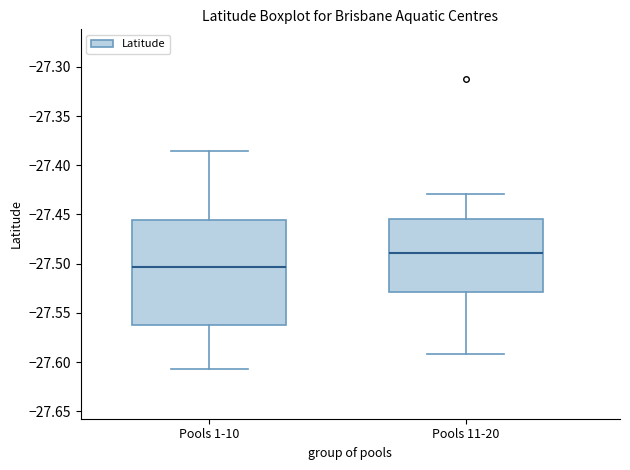

Where is the upper edge of the box for Pools 11-20 on the y-axis? The values are not printed on the chart, so give them approximately, as read against the axis.

-27.455